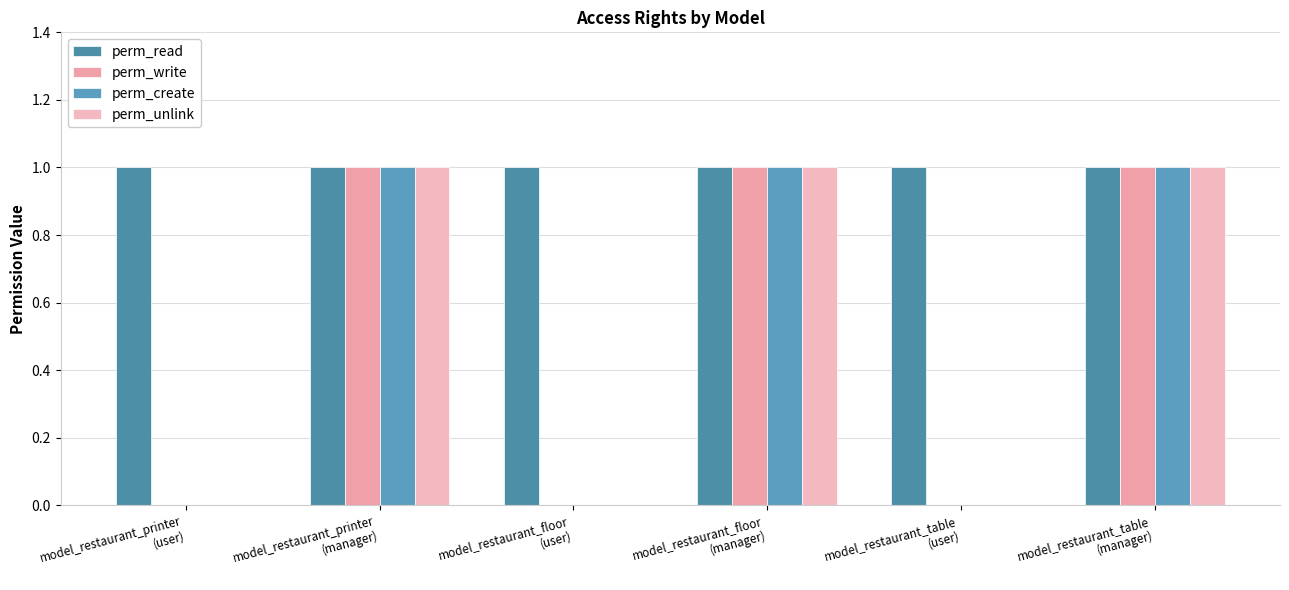

What is the sum of the perm_write values at model_restaurant_table
(user) and model_restaurant_floor
(manager)?

1